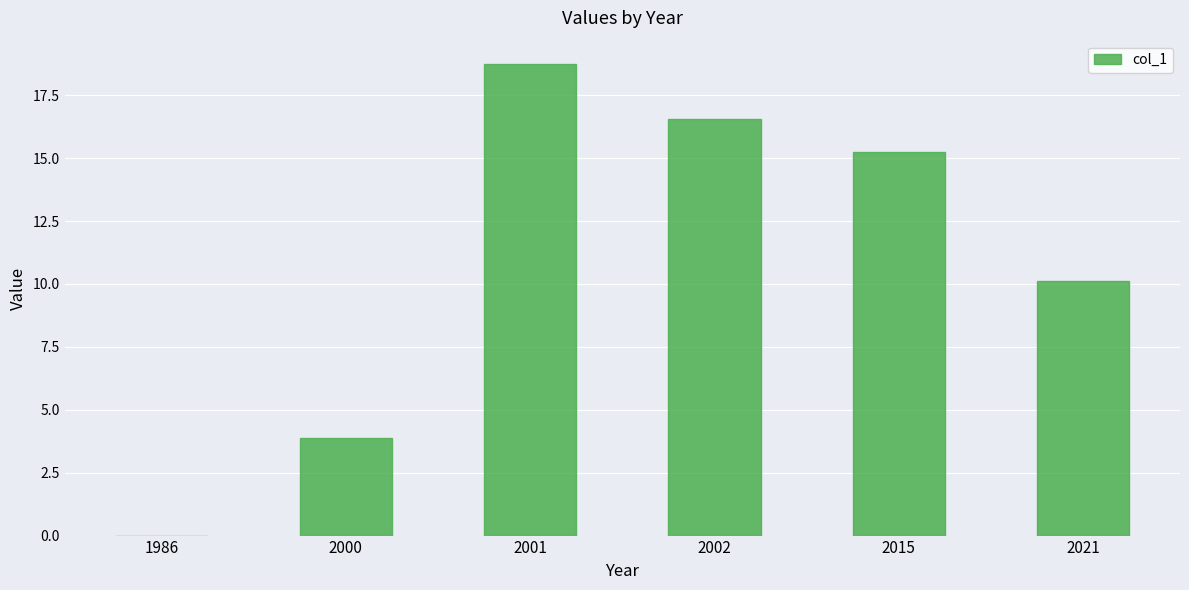

The value at 2015 is 15.3. True or false?

True